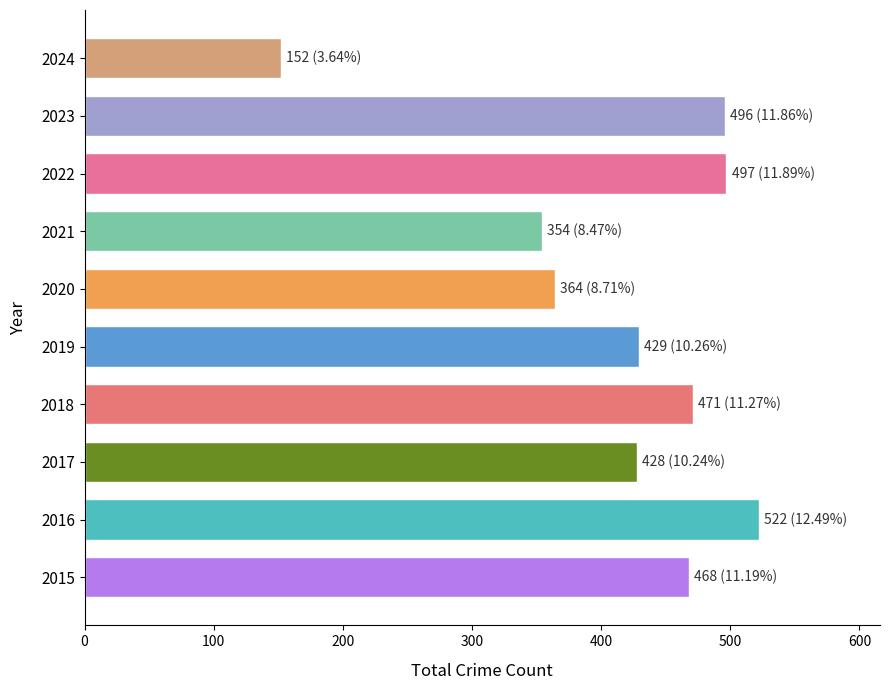

Count the number of categories in the chart.

10